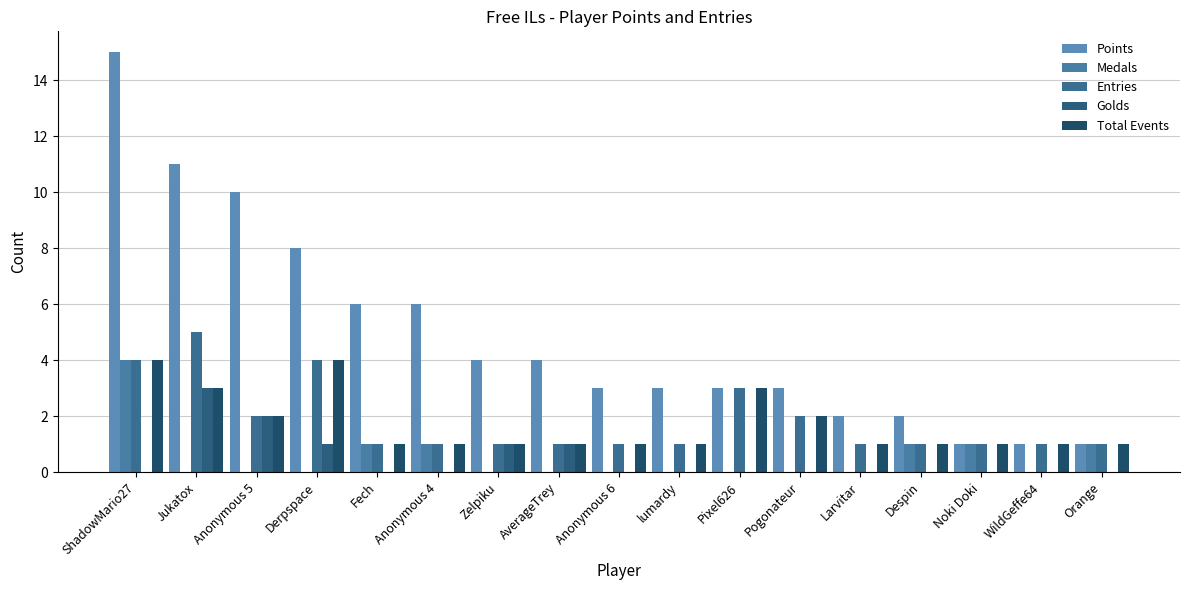

Does the chart contain stacked bars?

No